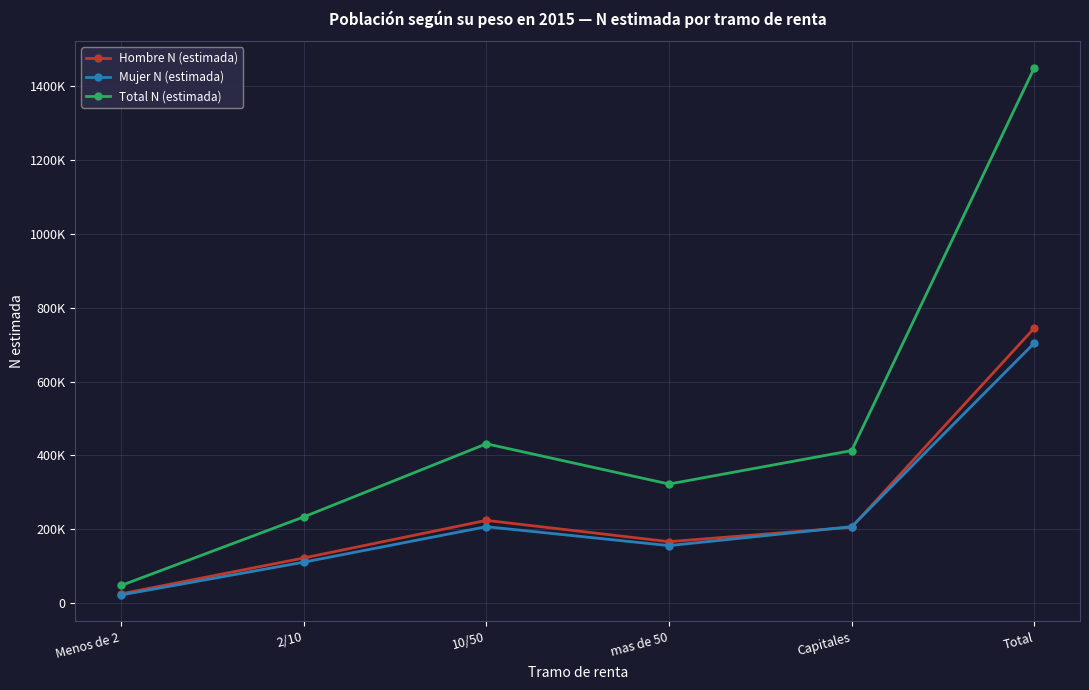

What is the minimum value shown in the chart?

22527